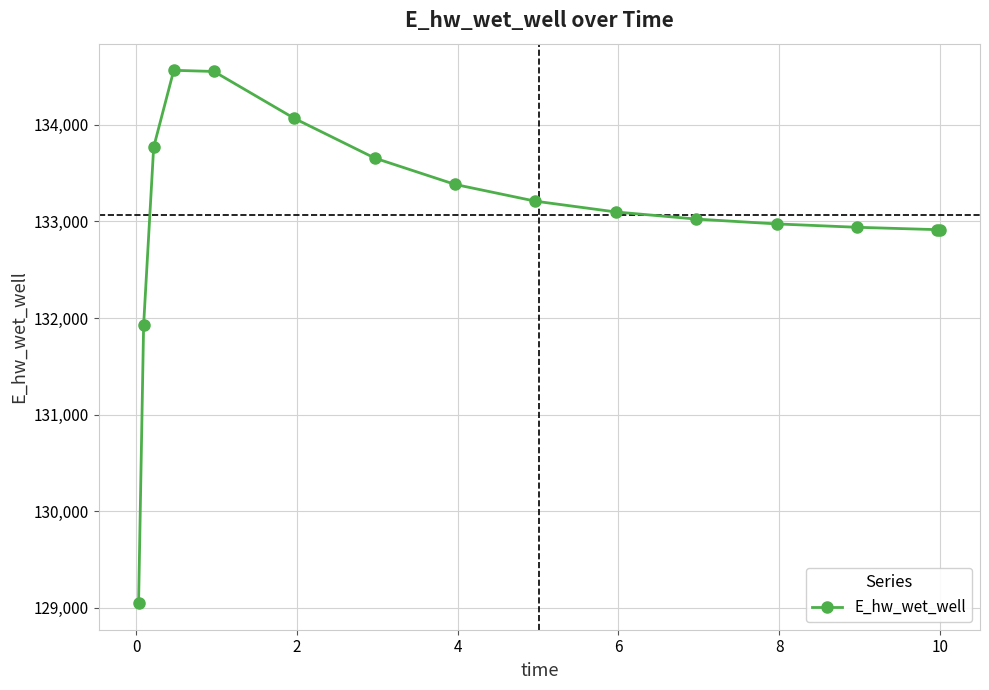

What is the value of the 1st point from the left?

129047.2